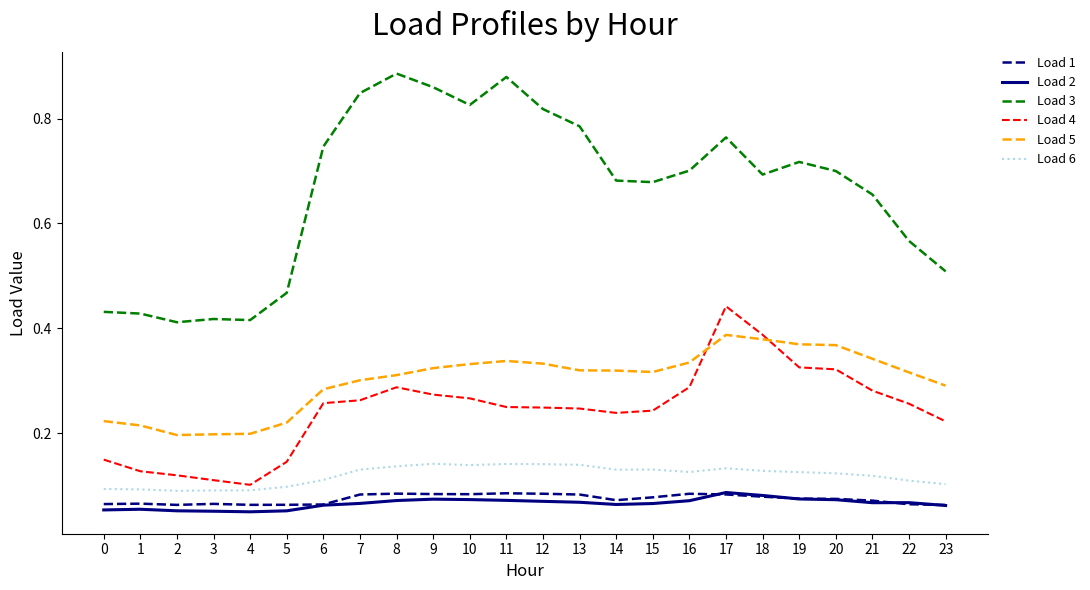

Which series has the largest total across all categories?

Load 3